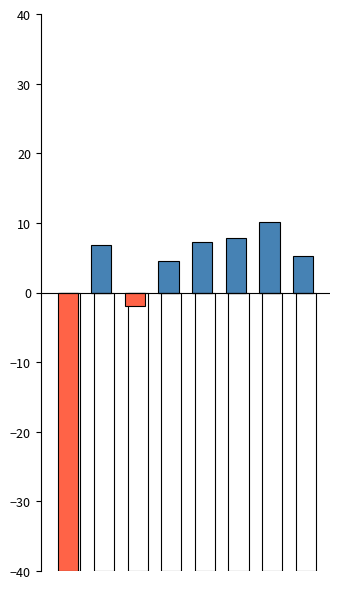

Reading left to right, list all the values displayed in this chart.

Above mean (blue): 0=0.0	1=6.9	2=0.0	3=4.6	4=7.2	5=7.9	6=10.2	7=5.2
Below mean (red): 0=-40.0	1=0.0	2=-2.0	3=0.0	4=0.0	5=0.0	6=0.0	7=0.0